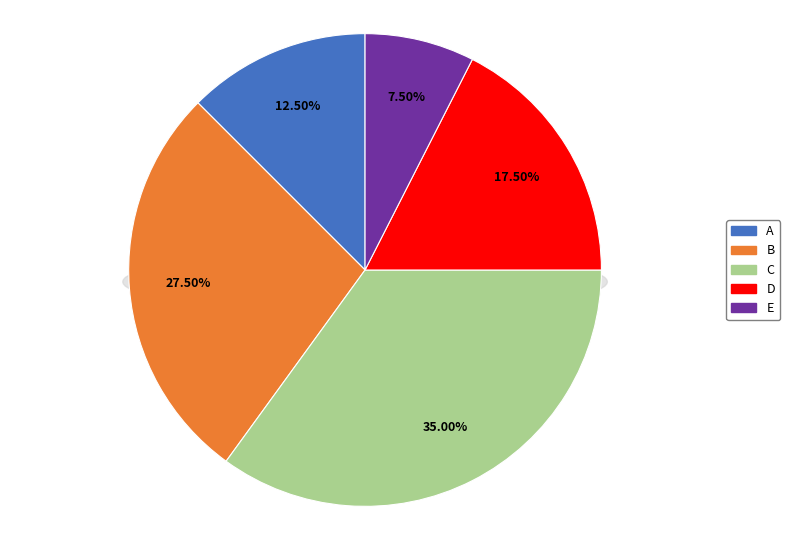

Approximately how many times larger is the value at A compared to E?

1.7